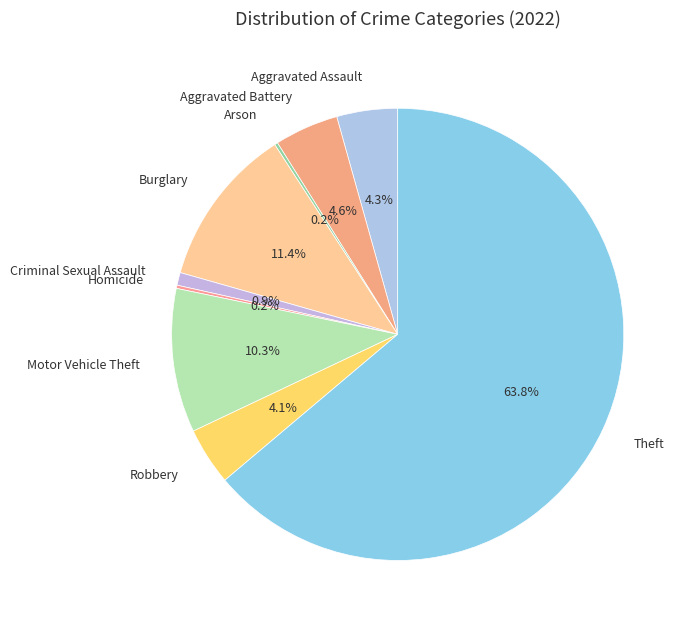

To the nearest percent, what is the average slice percentage?

11%